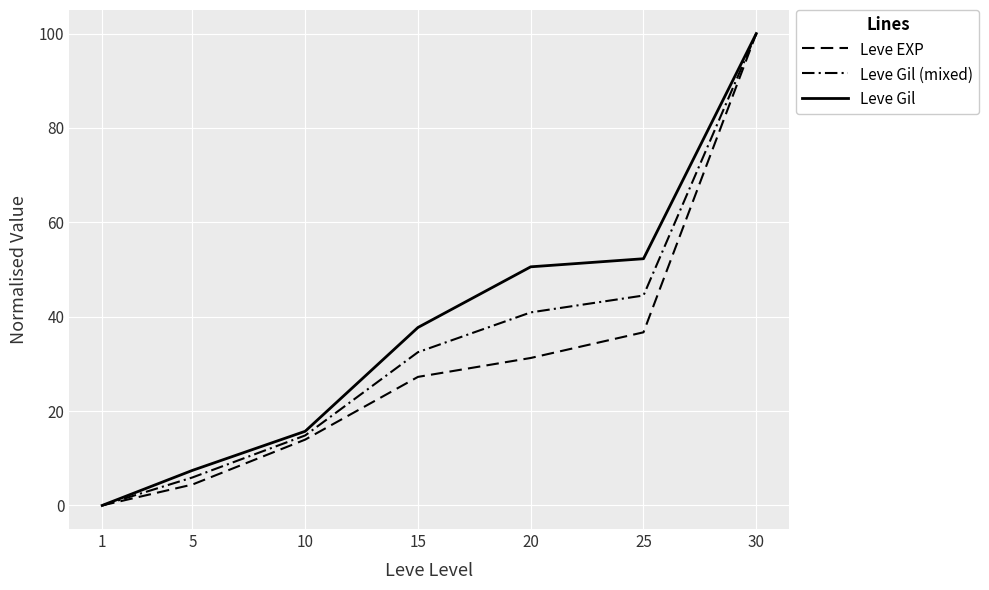

What is the difference between the highest and lowest values at 25?

15.6